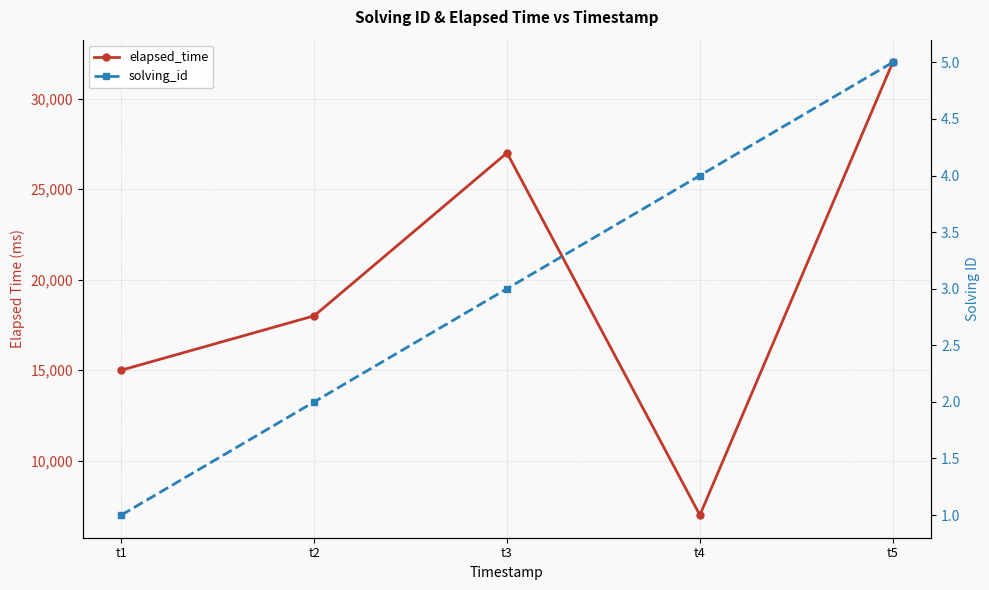

What is the sum of all solving_id values?

15